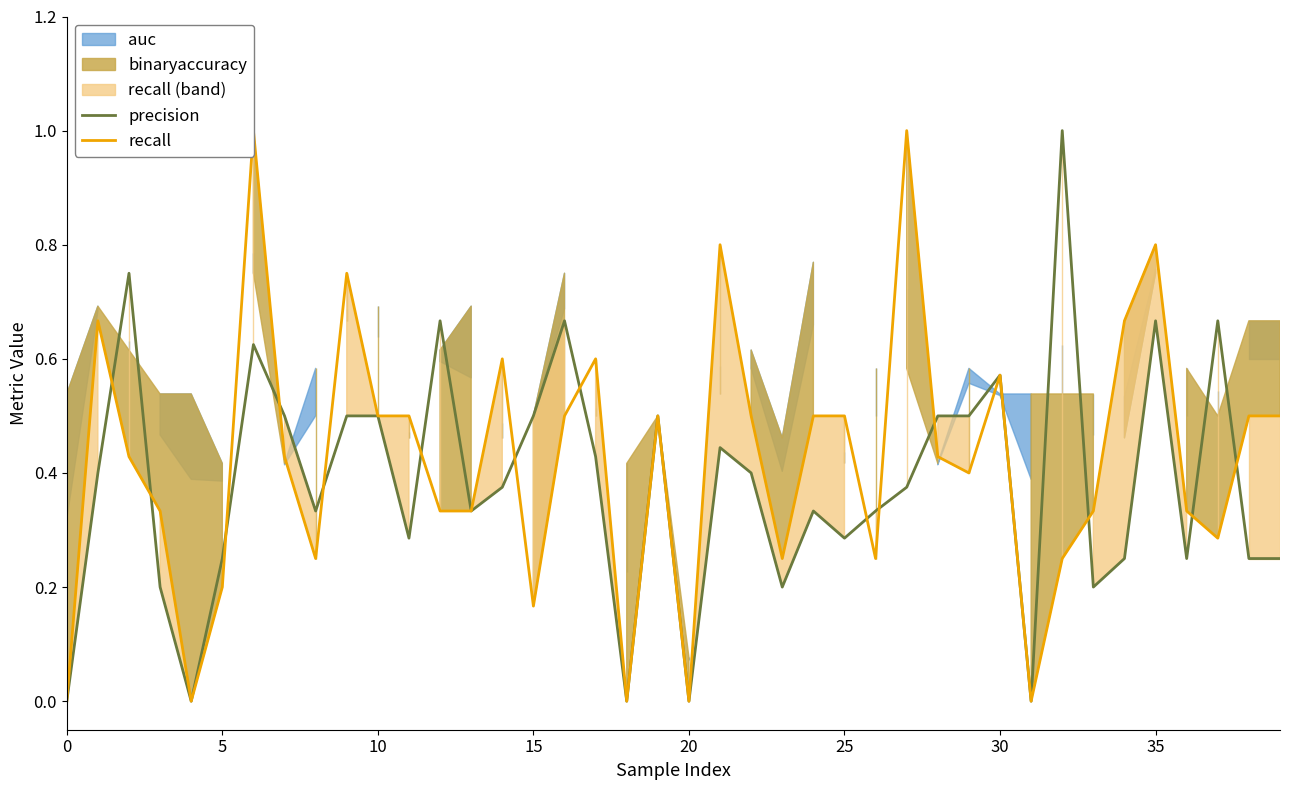

The value of recall at 10 is 0.7. True or false?

False